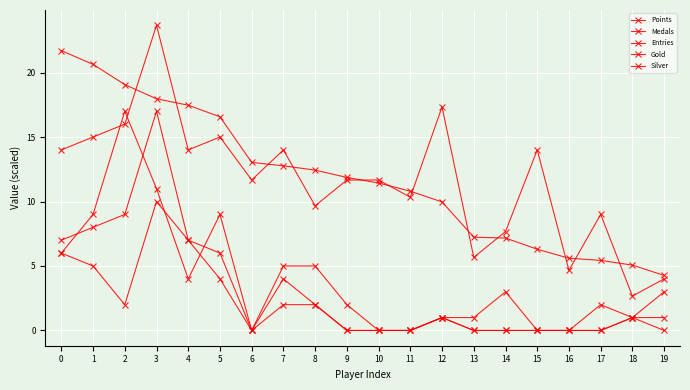

Reading left to right, extract all data points from this chart.

Points: 0=21.7	1=20.6	2=19.1	3=18.0	4=17.5	5=16.6	6=13.0	7=12.8	8=12.4	9=11.9	10=11.4	11=10.8	12=10.0	13=7.2	14=7.2	15=6.3	16=5.6	17=5.4	18=5.1	19=4.3
Medals: 0=6.0	1=9.0	2=17.0	3=11.0	4=4.0	5=9.0	6=0.0	7=2.0	8=2.0	9=0.0	10=0.0	11=0.0	12=1.0	13=0.0	14=0.0	15=0.0	16=0.0	17=2.0	18=1.0	19=3.0
Entries: 0=14.0	1=15.0	2=16.0	3=23.7	4=14.0	5=15.0	6=11.7	7=14.0	8=9.7	9=11.7	10=11.7	11=10.3	12=17.3	13=5.7	14=7.7	15=14.0	16=4.7	17=9.0	18=2.7	19=4.0
Gold: 0=7.0	1=8.0	2=9.0	3=17.0	4=7.0	5=6.0	6=0.0	7=4.0	8=2.0	9=0.0	10=0.0	11=0.0	12=1.0	13=0.0	14=0.0	15=0.0	16=0.0	17=0.0	18=1.0	19=1.0
Silver: 0=6.0	1=5.0	2=2.0	3=10.0	4=7.0	5=4.0	6=0.0	7=5.0	8=5.0	9=2.0	10=0.0	11=0.0	12=1.0	13=1.0	14=3.0	15=0.0	16=0.0	17=0.0	18=1.0	19=0.0